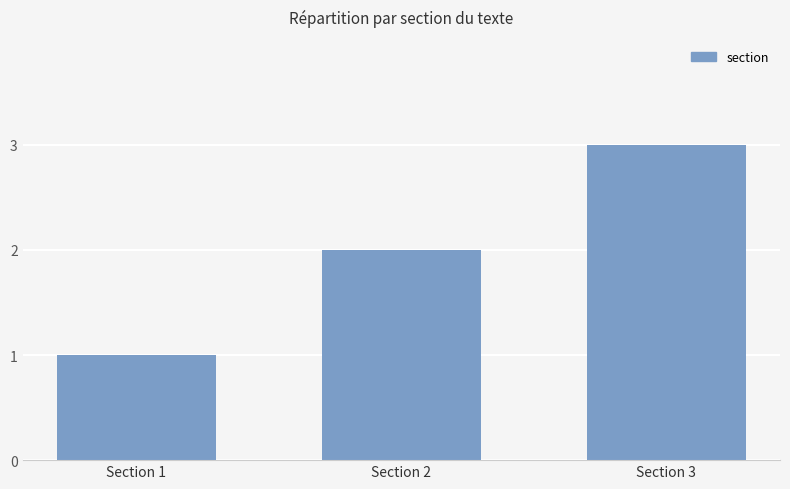

What is the difference between the maximum and minimum values?

2